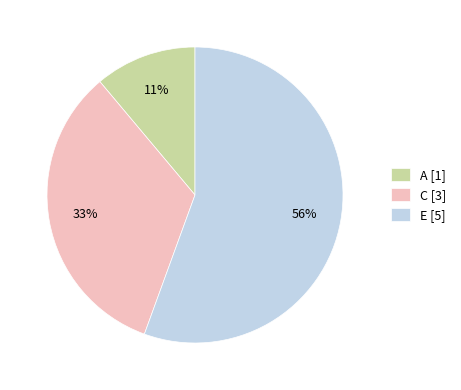

To the nearest percent, what is the average slice percentage?

33%